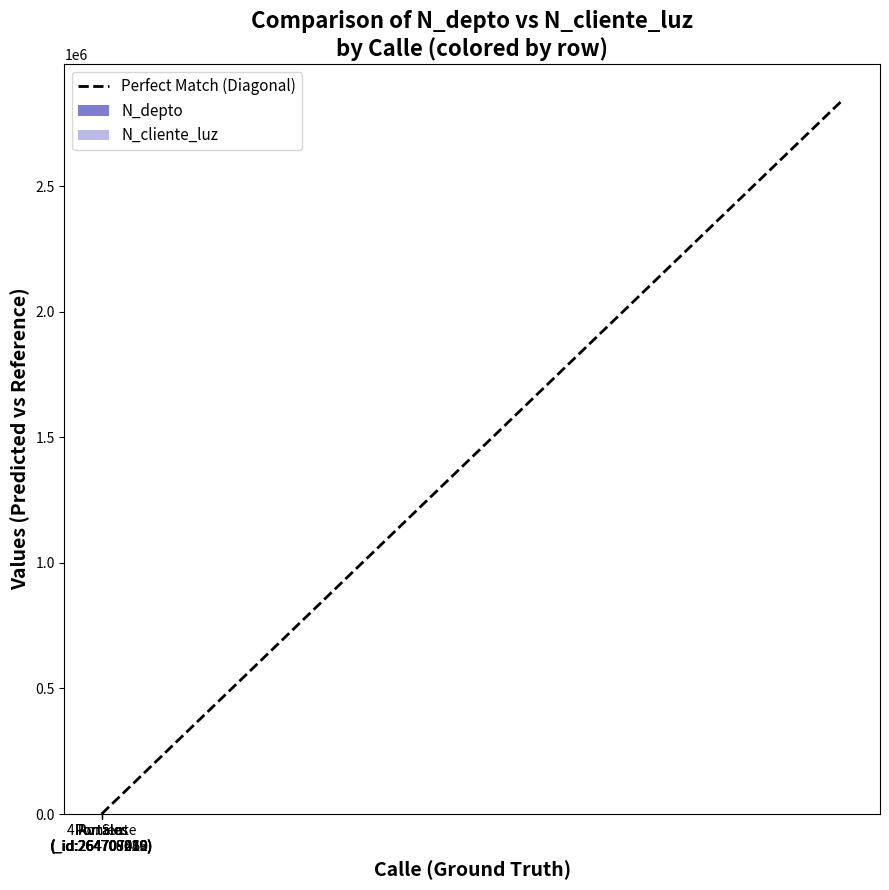

What is the difference between the second highest and minimum values in the N_depto series?

1978